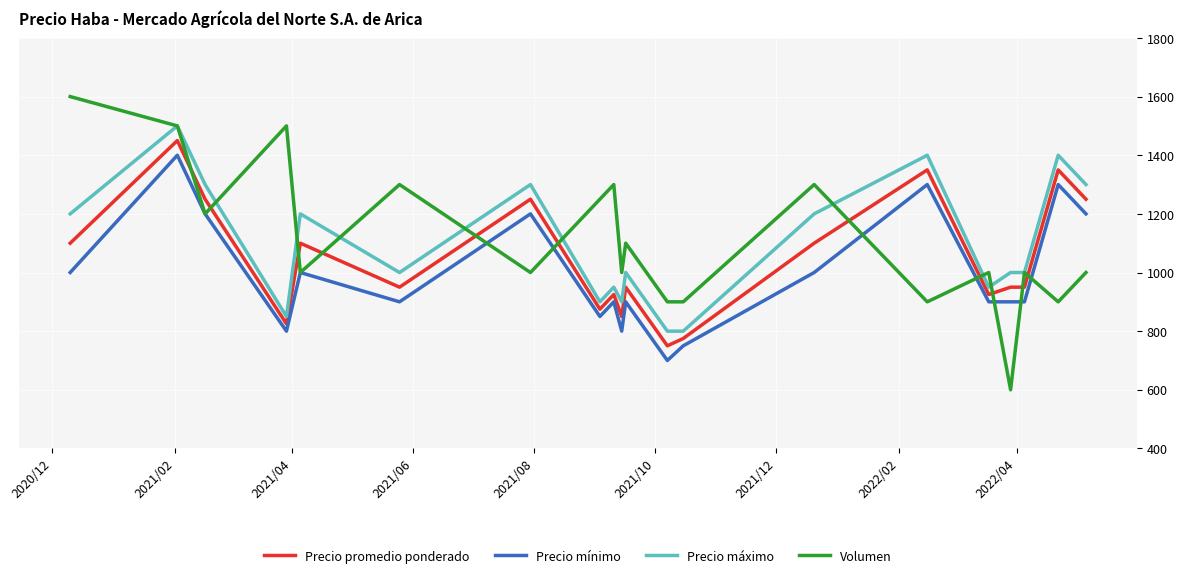

Reading left to right, what are all the values shown in this chart?

Precio promedio ponderado: 1100	1450	1250	825	1100	950	1250	875	925	850	950	750	775	1100	1350	925	950	950	1350	1250
Precio mínimo: 1000	1400	1200	800	1000	900	1200	850	900	800	900	700	750	1000	1300	900	900	900	1300	1200
Precio máximo: 1200	1500	1300	850	1200	1000	1300	900	950	900	1000	800	800	1200	1400	950	1000	1000	1400	1300
Volumen: 1600	1500	1200	1500	1000	1300	1000	1250	1300	1000	1100	900	900	1300	900	1000	600	1000	900	1000